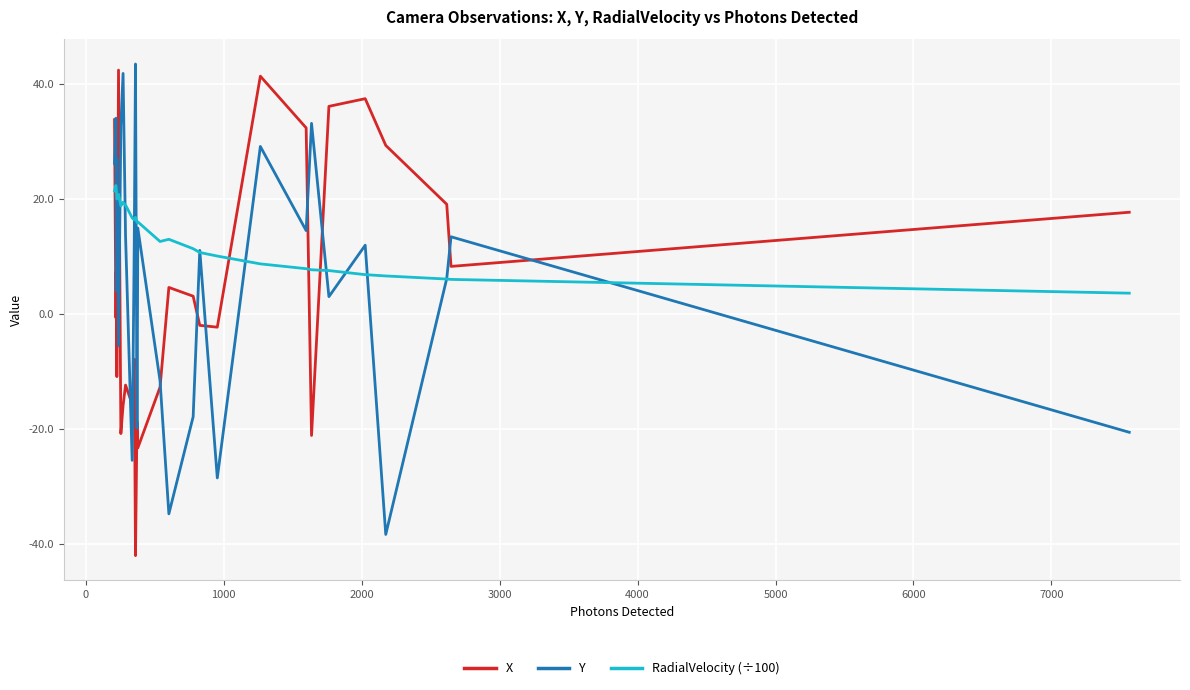

True or false: Y has more than 1 interior local peaks.

True